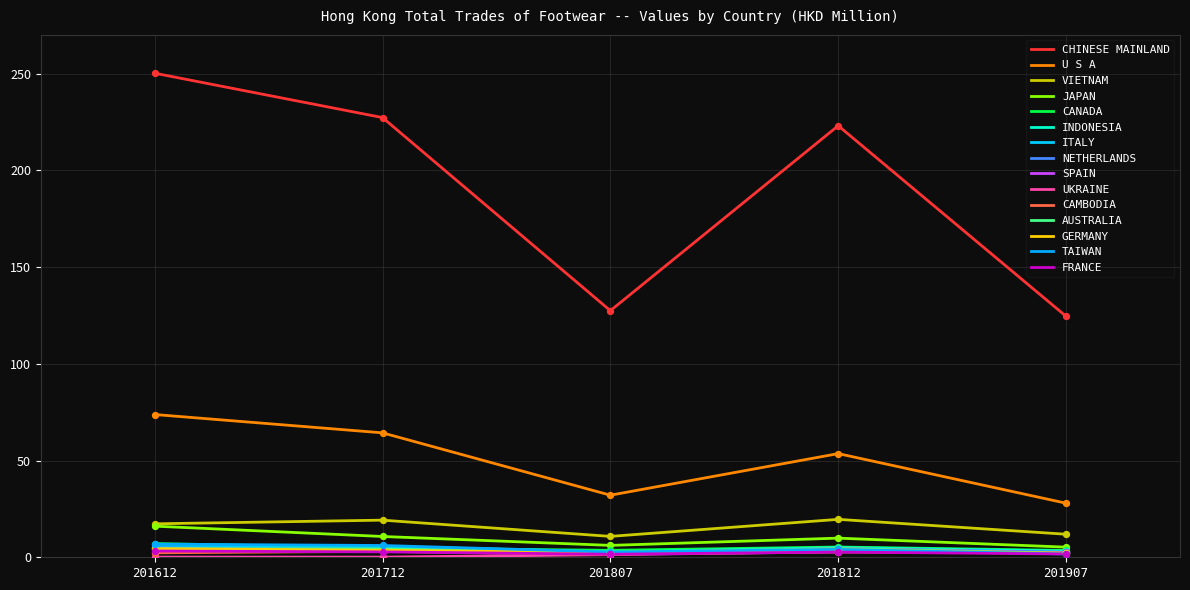

What are all the series names shown in the legend?

CHINESE MAINLAND, U S A, VIETNAM, JAPAN, CANADA, INDONESIA, ITALY, NETHERLANDS, SPAIN, UKRAINE, CAMBODIA, AUSTRALIA, GERMANY, TAIWAN, FRANCE